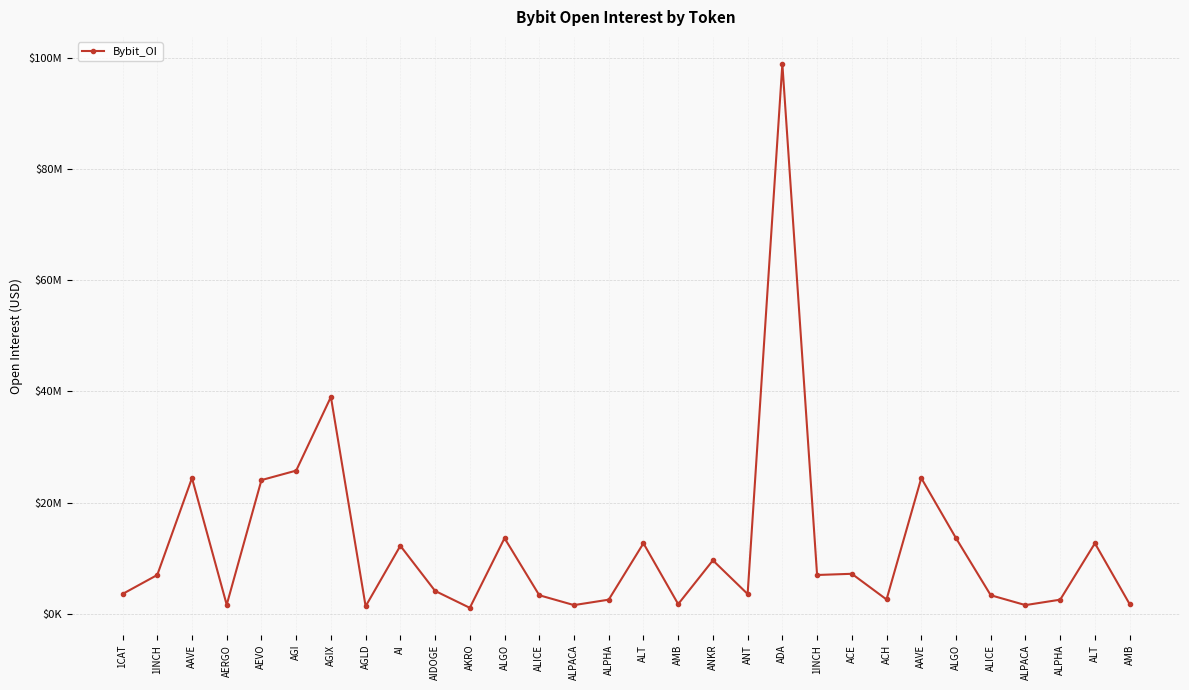

Is this an area chart (filled region under the line)?

No